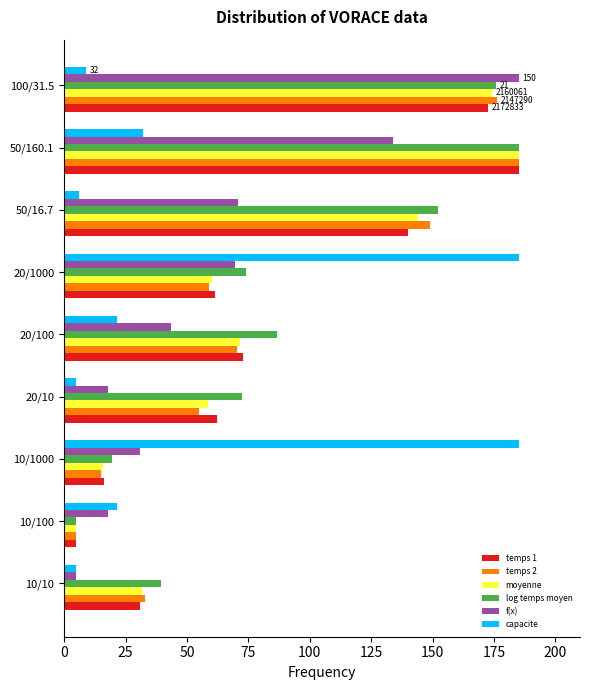

What is the total value across all series at 50/160.1?

906.3